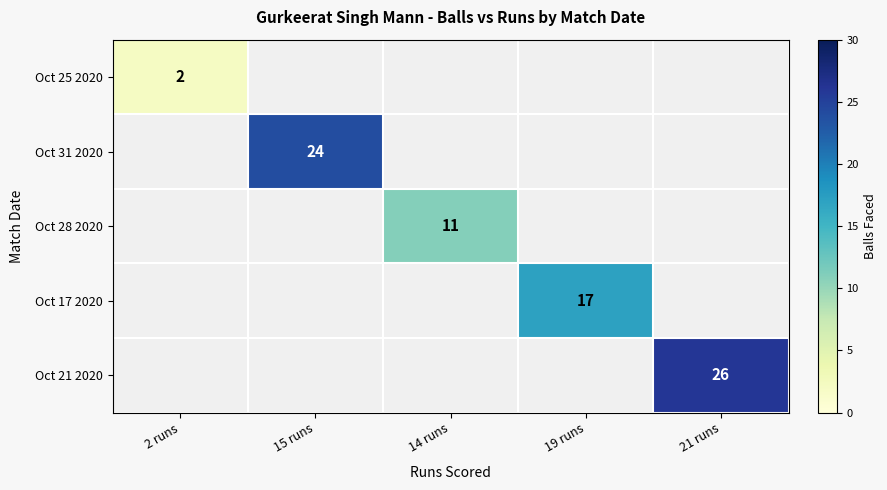

Which category has the highest value across all series?

21 runs